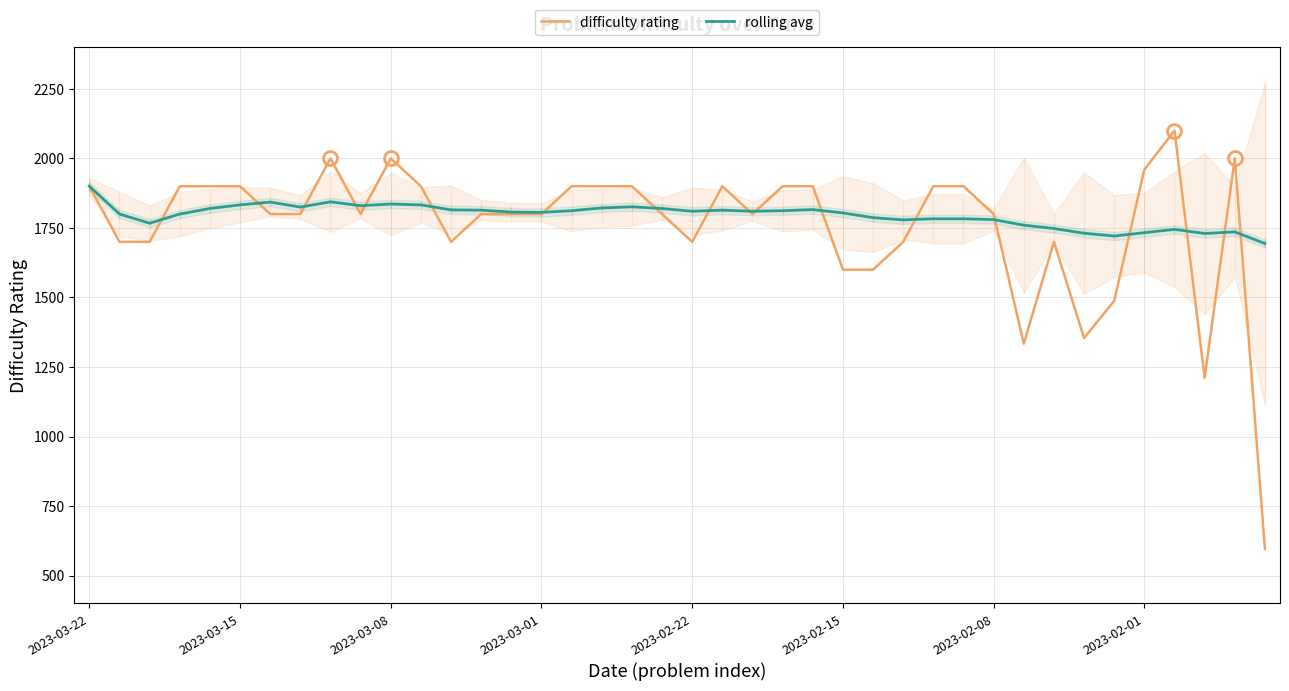

What is the sum of all rolling avg values?

71829